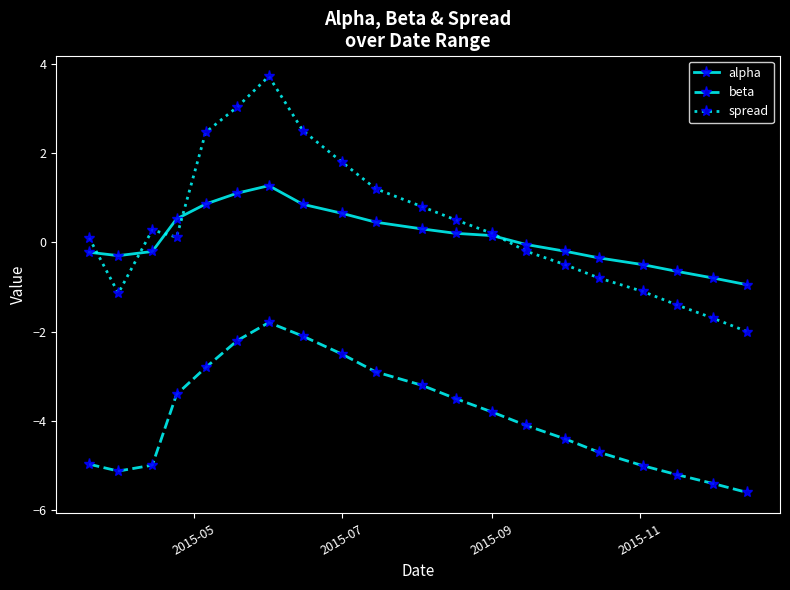

True or false: alpha and beta cross at least once.

False